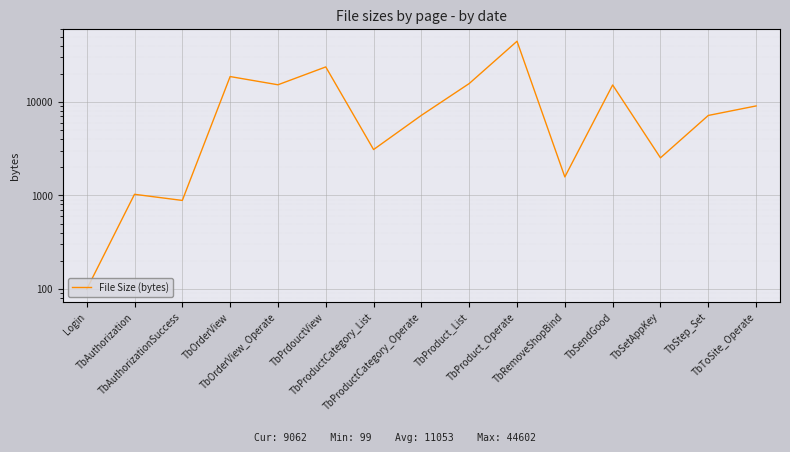

What is the difference between the values at TbStep_Set and TbAuthorizationSuccess?

6286